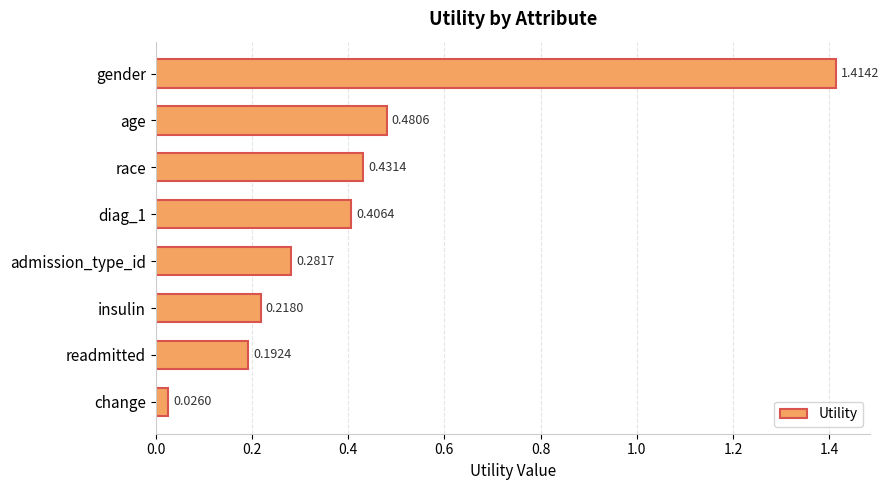

Which category has the lowest value across all series?

change